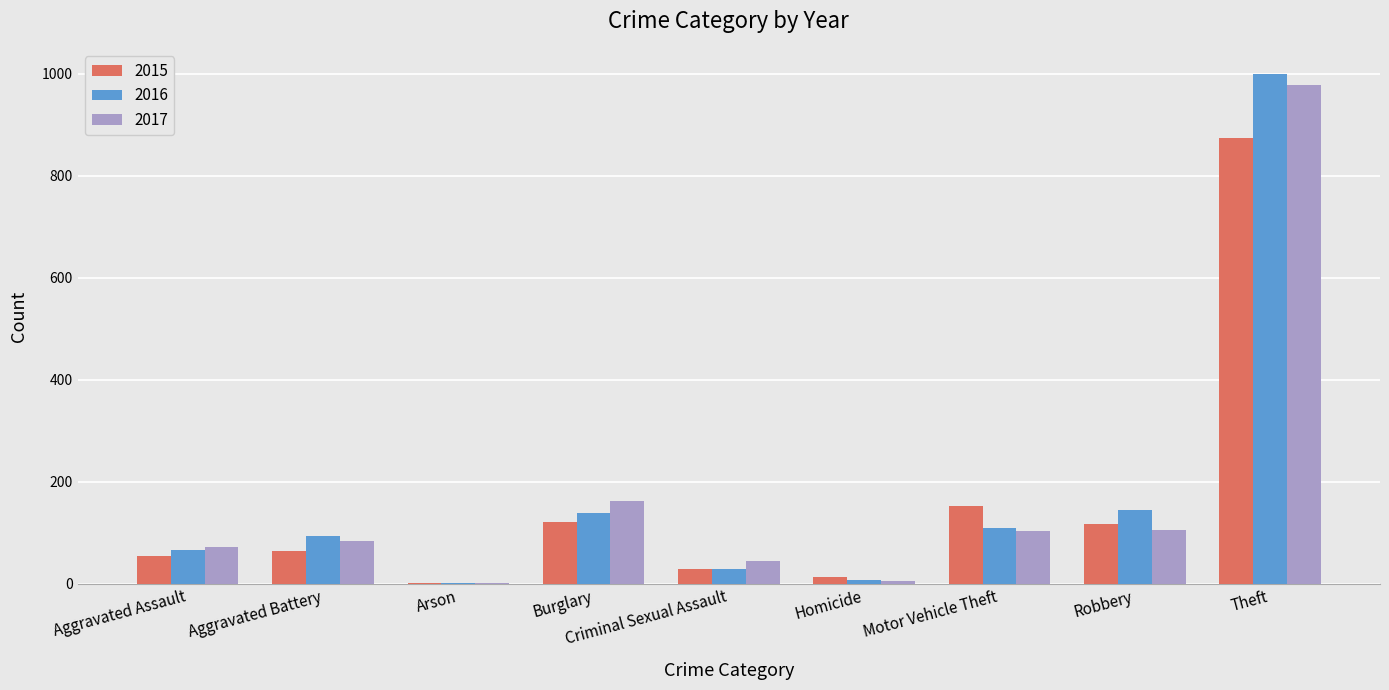

The 2017 series shows 1432 at Theft. True or false?

False